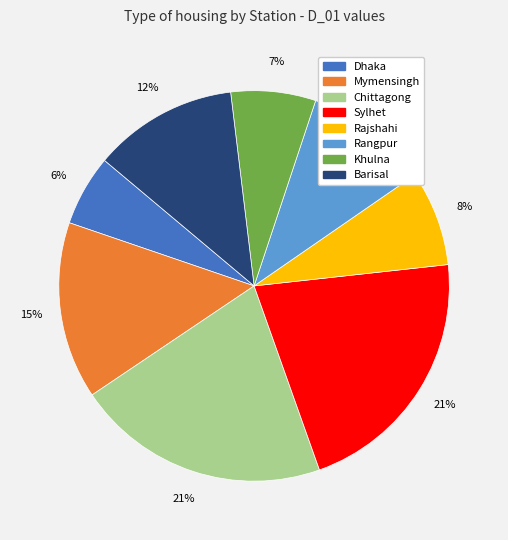

To the nearest percent, what is the average slice percentage?

12%